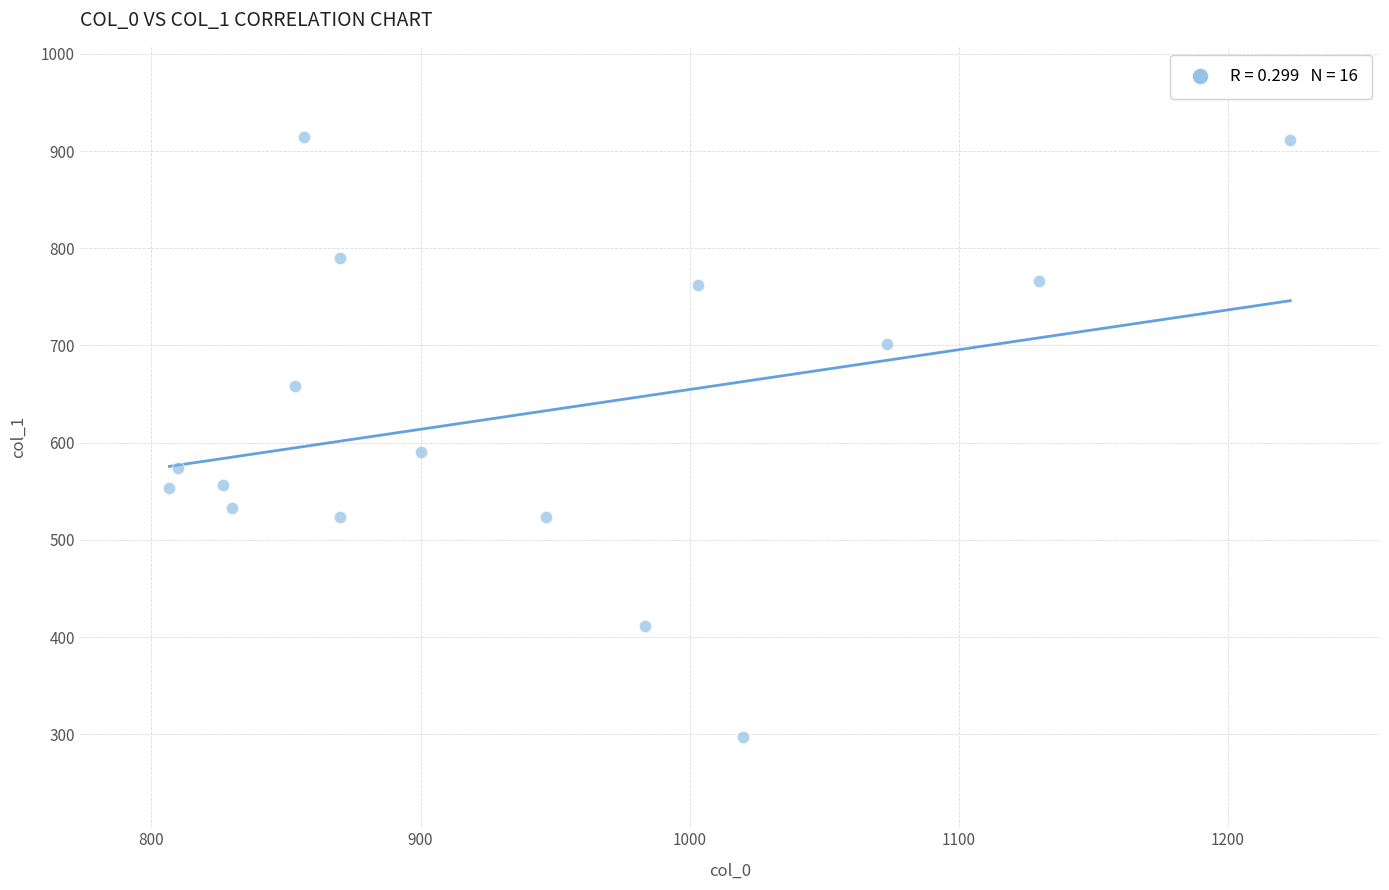

What Y value in the scatter plot is closest to 605?

590.6